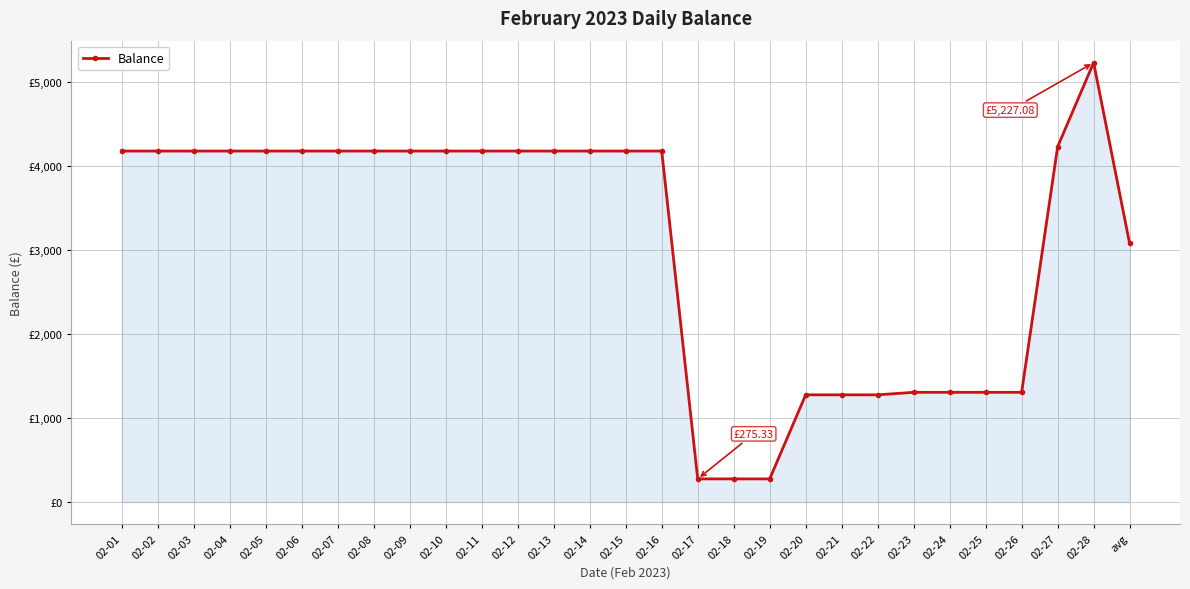

Is this an area chart (filled region under the line)?

Yes